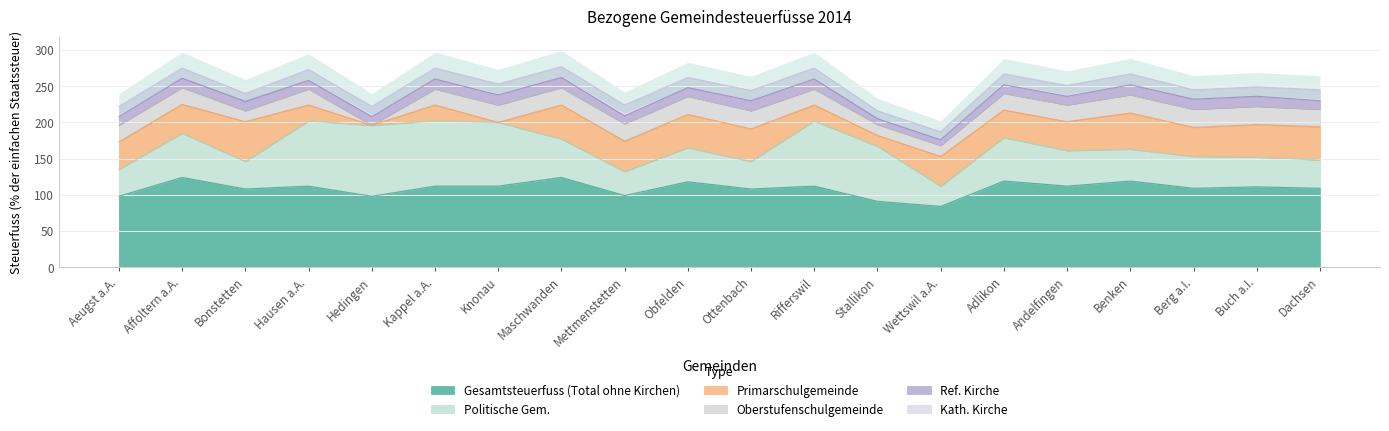

How many lines are shown in the chart?

6